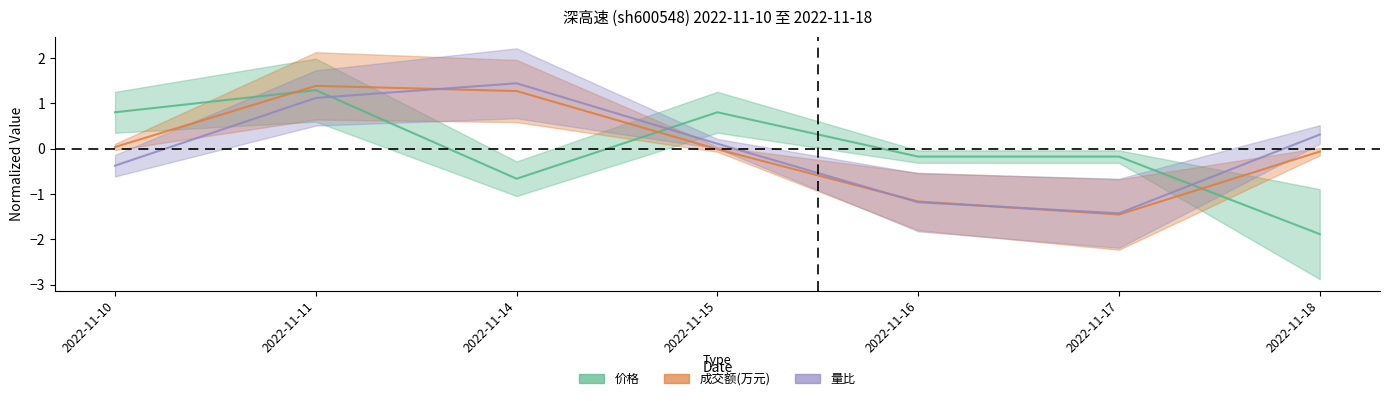

What is the value of the 成交额(万元) point at the 3rd from the left?

1.3